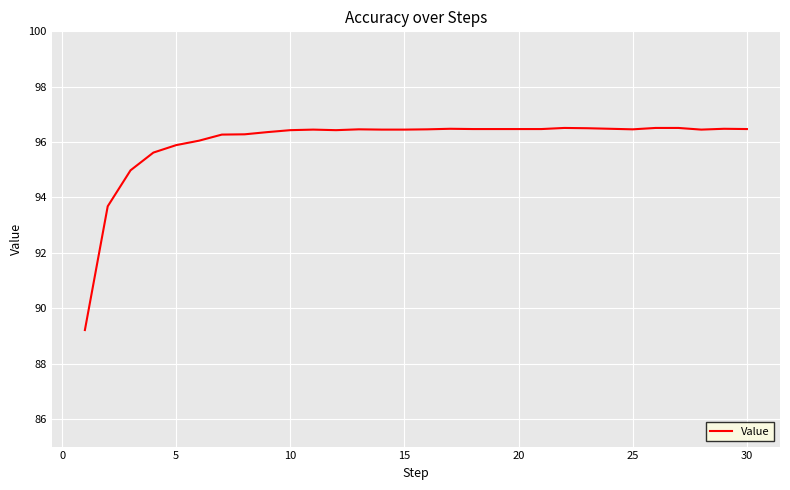

Is this an area chart (filled region under the line)?

No